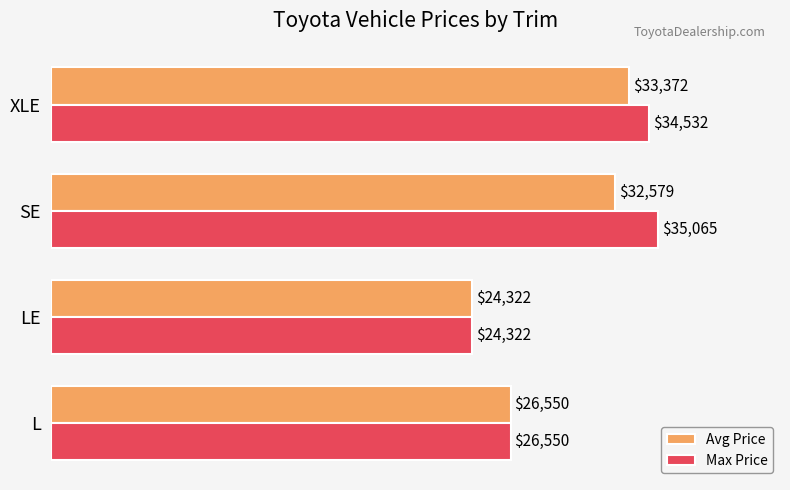

List the labels in order of Avg Price value, largest first.

XLE, SE, L, LE